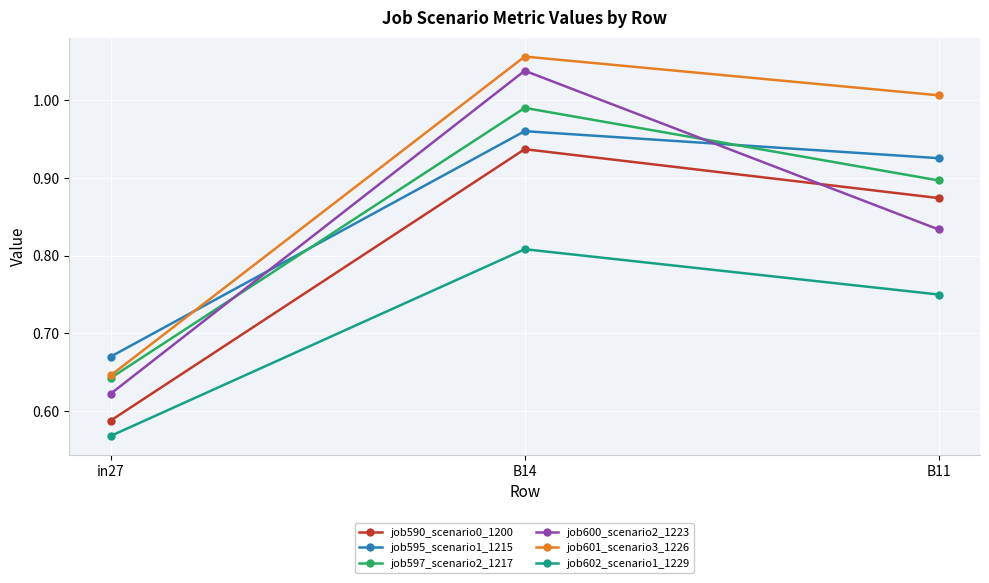

Which category has the lowest value in the job590_scenario0_1200 series?

in27